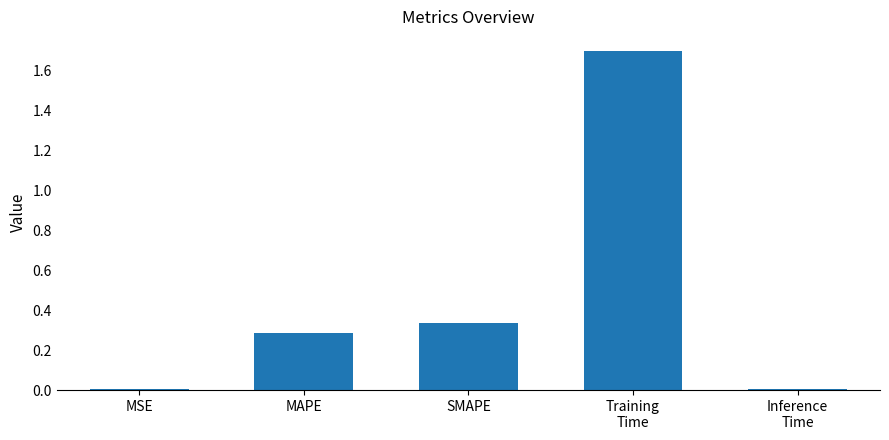

True or false: the data shows 0.3 at MAPE.

True